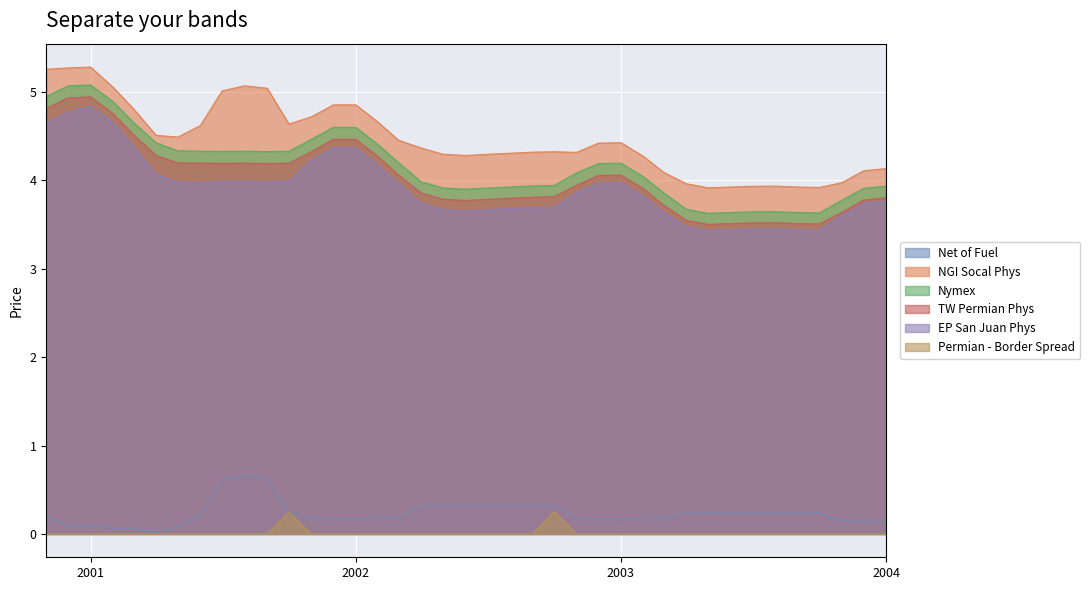

What is the value of the Nymex point at the 33rd from the left?

3.6